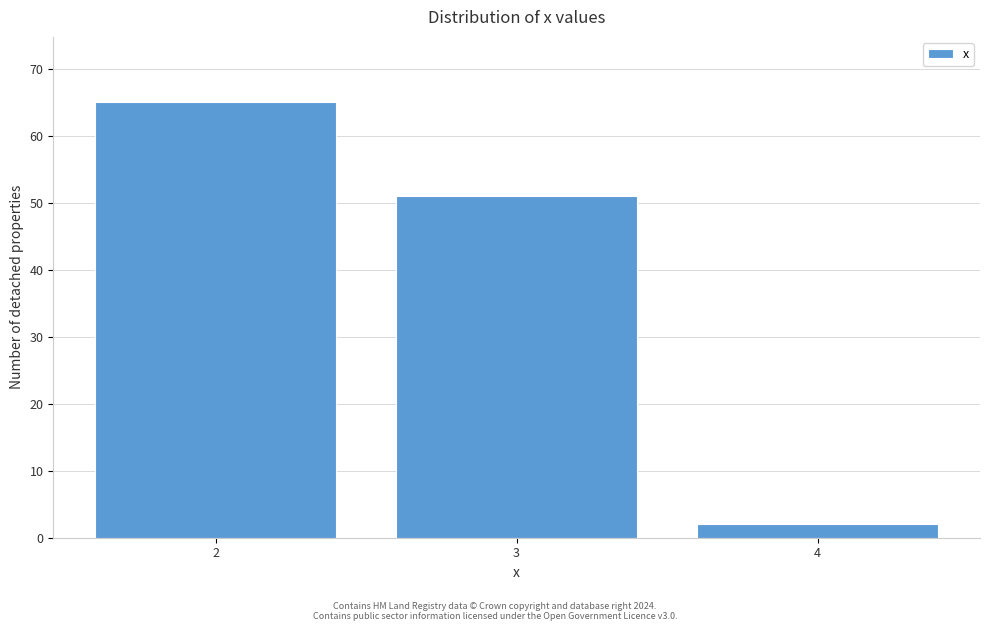

Reading left to right, extract all data points from this chart.

2=65	3=51	4=2